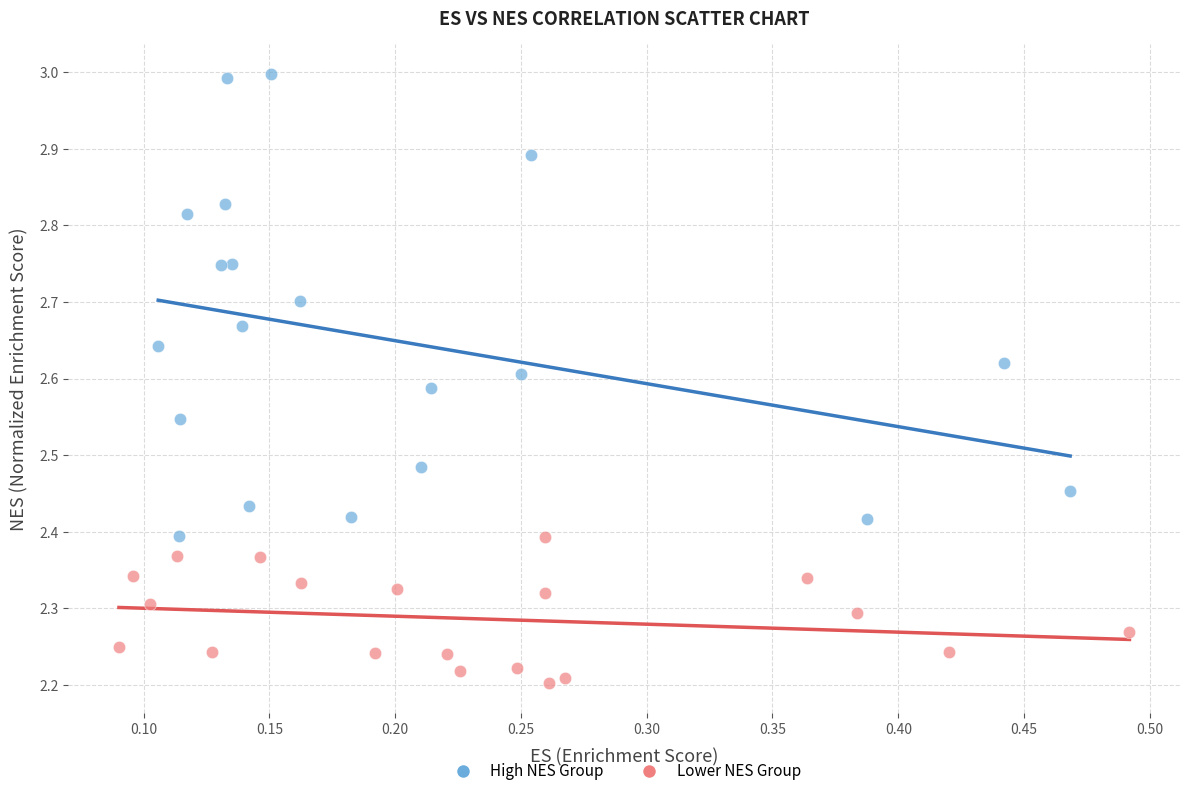

Which series has the widest spread of Y values?

High NES Group